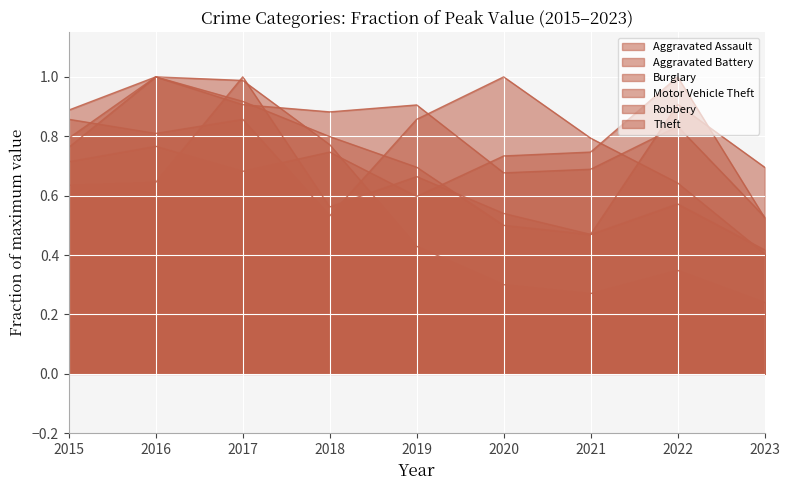

What is the minimum value shown in the chart?

0.2